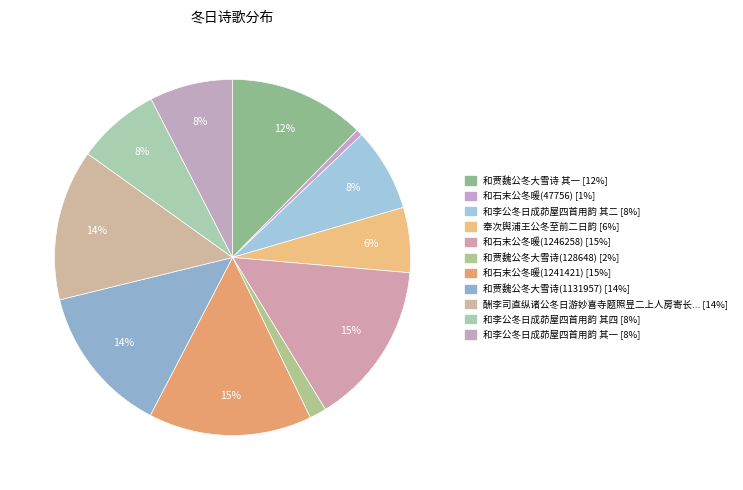

Count the number of slices in the pie.

11